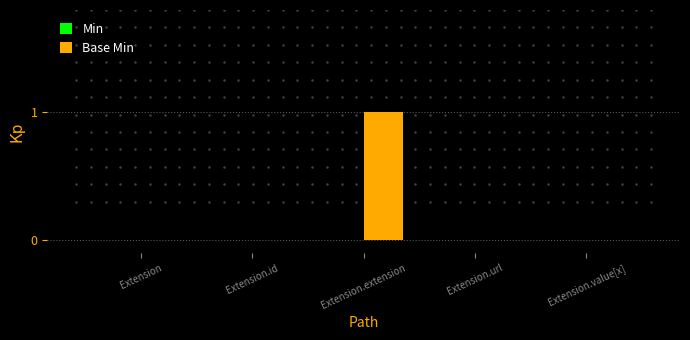

The value at Extension.extension is 1. True or false?

True